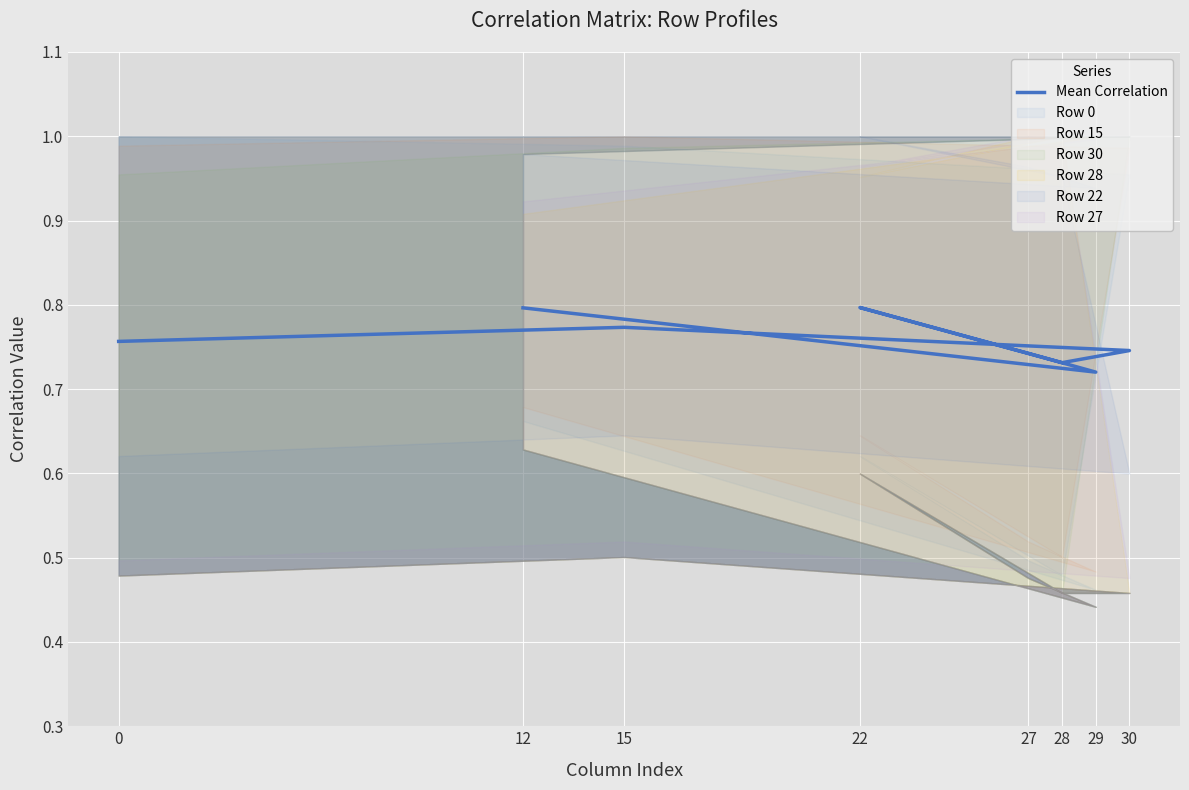

Reading left to right, list all the values displayed in this chart.

0=0.8	15=0.8	30=0.7	28=0.7	22=0.8	27=0.7	29=0.7	12=0.8